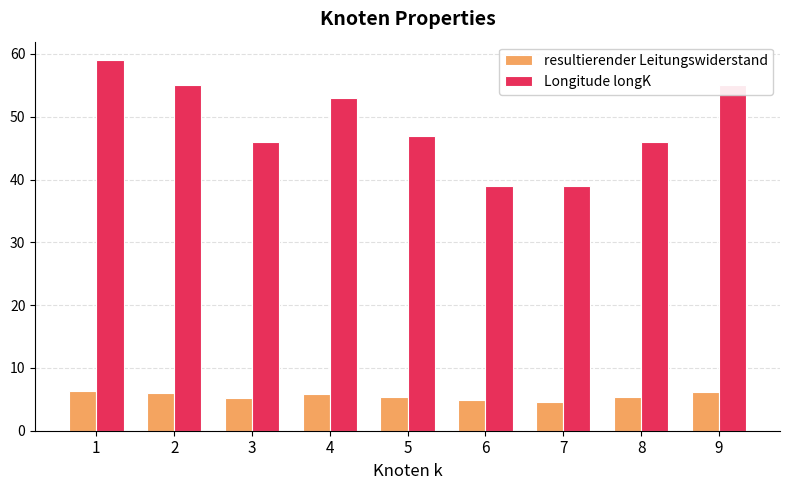

Rank the series by their maximum value, from highest to lowest.

Longitude longK, resultierender Leitungswiderstand